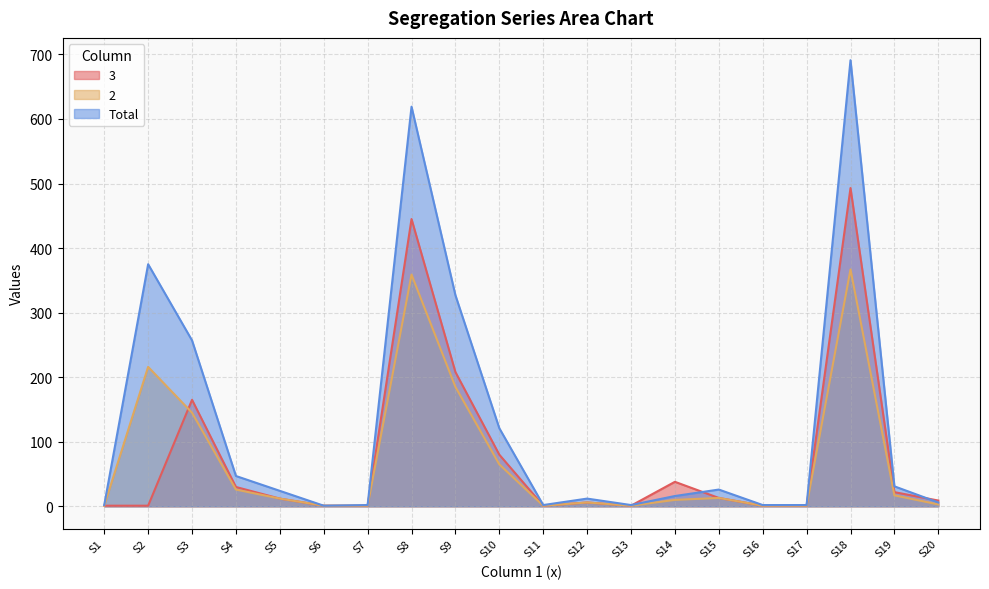

Reading right to left, transcribe all the data shown in this chart.

3: 9	22	493	1	1	13	38	1	6	1	80	208	445	1	1	12	30	165	1	1
2: 3	17	367	1	1	13	10	1	6	1	65	185	359	1	1	12	26	145	216	1
Total: 6	31	691	2	2	26	16	2	12	2	121	327	619	2	1	24	47	257	375	2